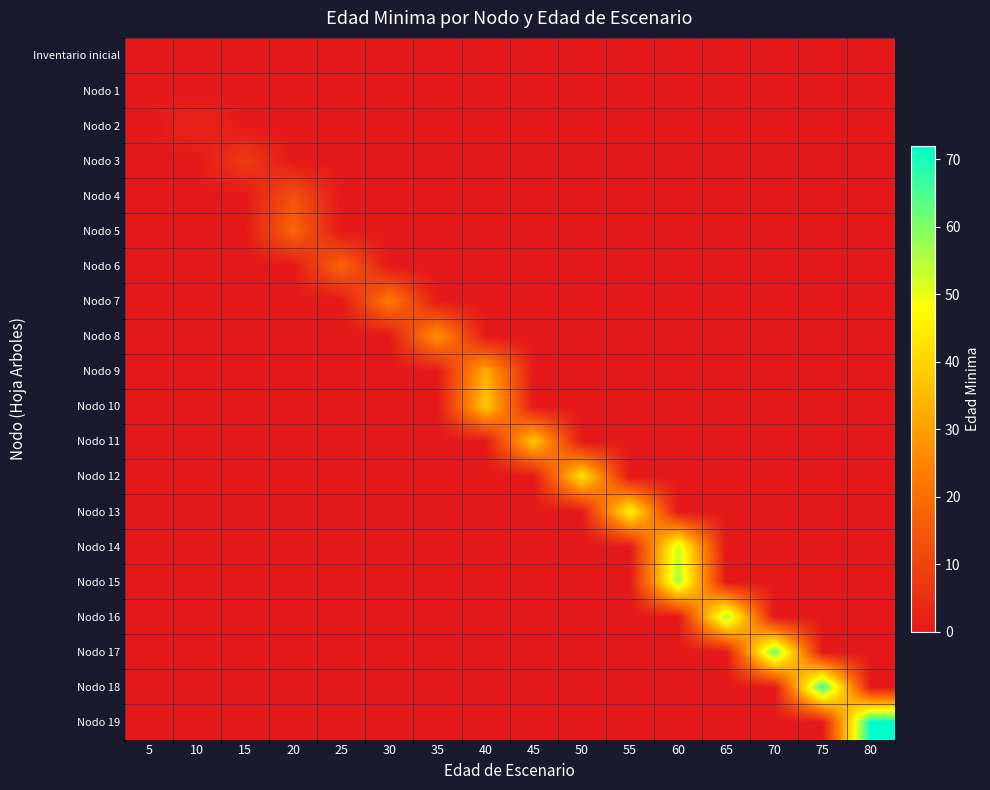

At how many categories does at least one series exceed 56?

5